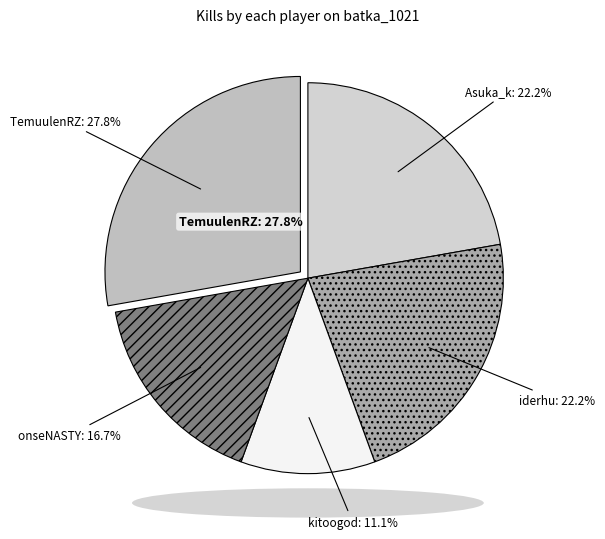

Does kitoogod account for over 50% of the chart?

No